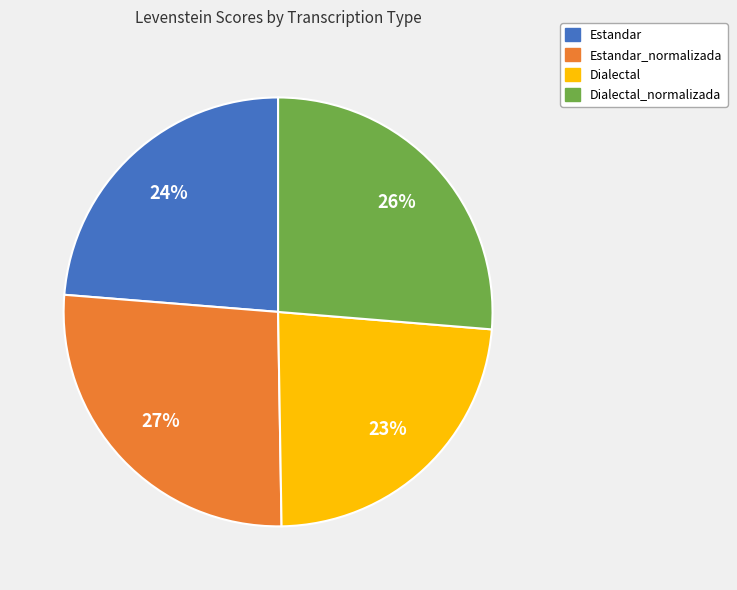

Is there a majority slice in this chart?

No